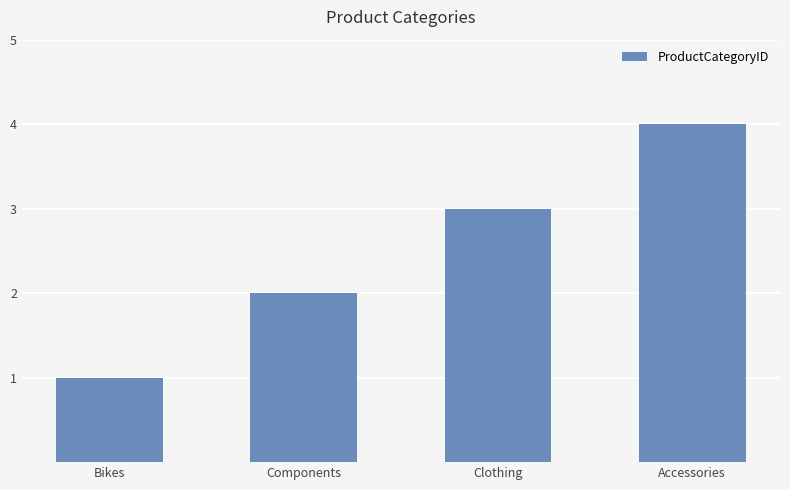

Between Clothing and Components, which is larger?

Clothing